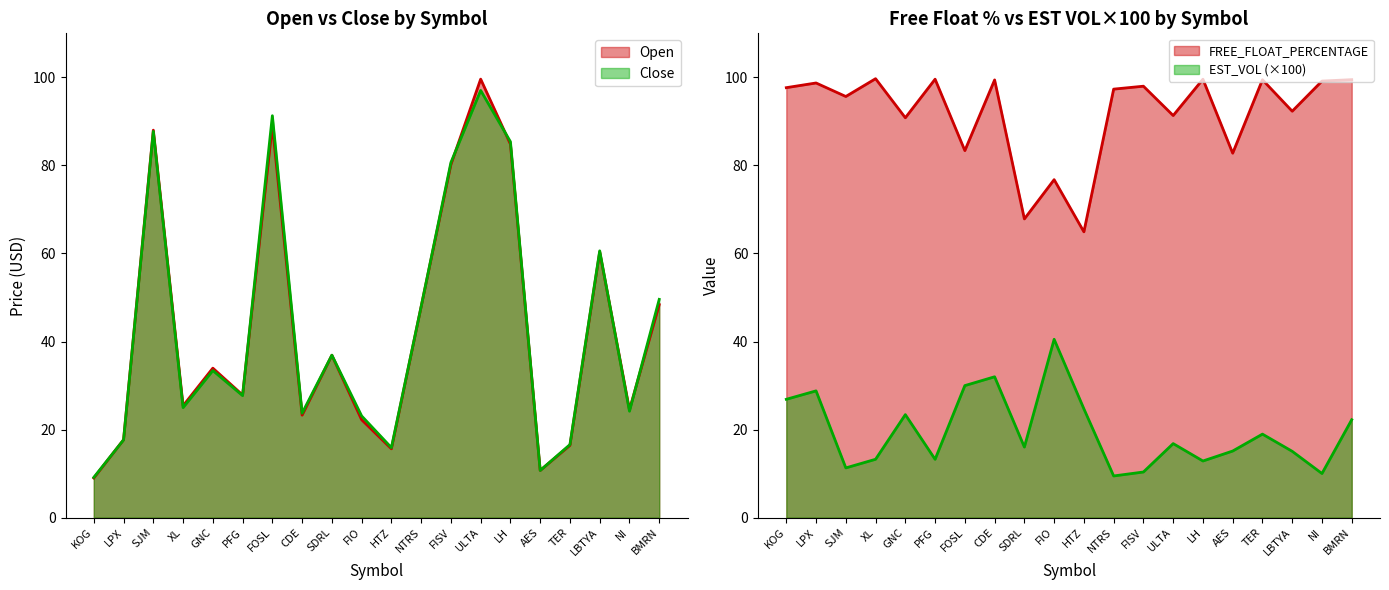

What is the greatest value displayed?

99.7